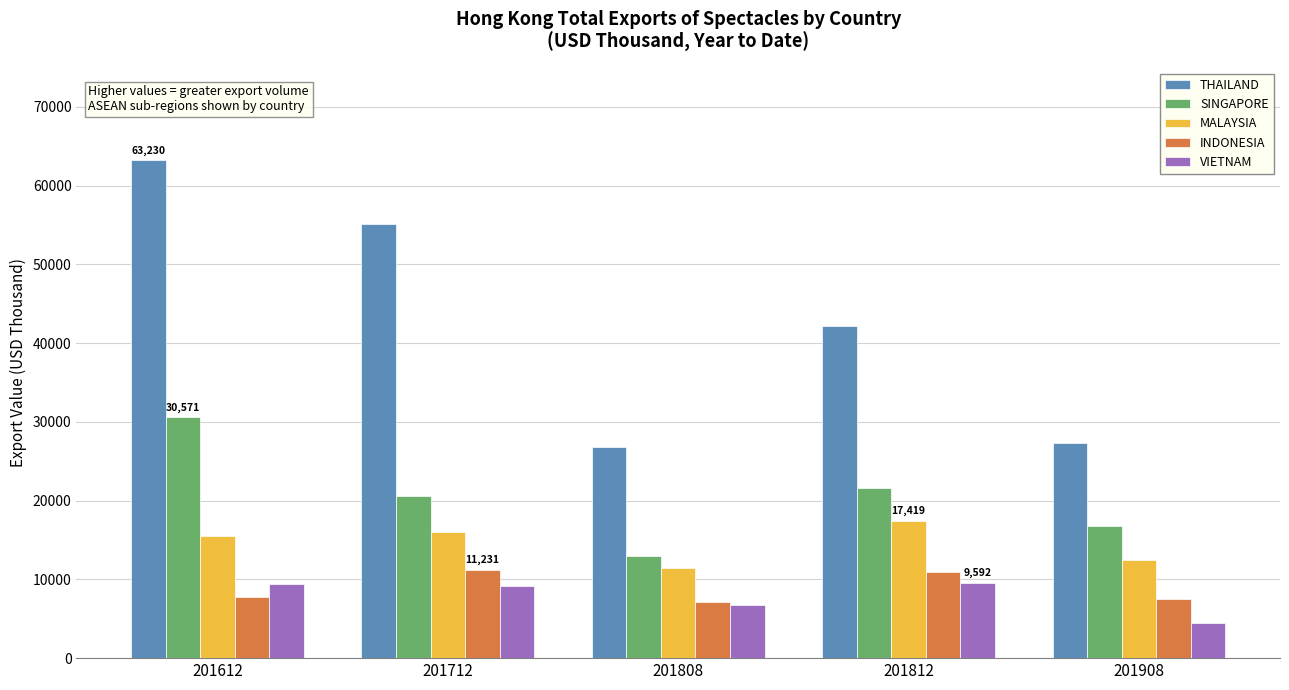

At how many categories does at least one series exceed 49858?

2